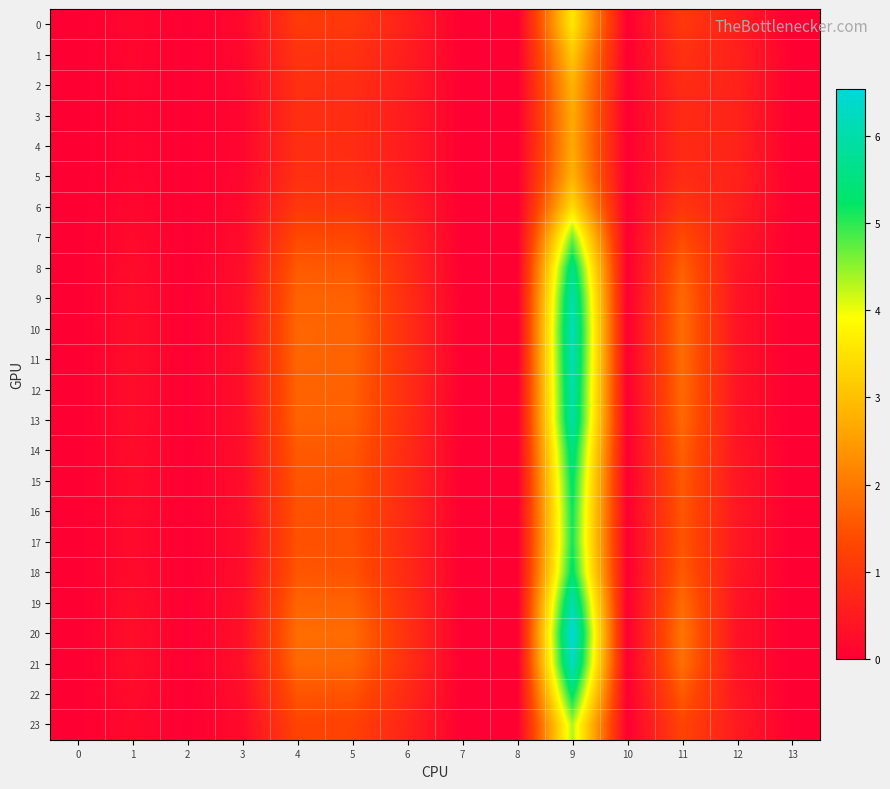

Reading left to right, extract all data points from this chart.

0: 0=0.0	1=0.1	2=0.0	3=0.2	4=1.1	5=1.1	6=0.6	7=0.0	8=0.0	9=3.6	10=0.0	11=1.1	12=0.6	13=0.0
1: 0=0.0	1=0.1	2=0.0	3=0.1	4=1.0	5=0.9	6=0.6	7=0.0	8=0.0	9=3.1	10=0.0	11=0.9	12=0.6	13=0.0
2: 0=0.0	1=0.1	2=0.0	3=0.1	4=0.9	5=0.9	6=0.5	7=0.0	8=0.0	9=2.8	10=0.0	11=0.8	12=0.6	13=0.0
3: 0=0.0	1=0.1	2=0.0	3=0.1	4=0.9	5=0.8	6=0.5	7=0.0	8=0.0	9=2.7	10=0.0	11=0.8	12=0.7	13=0.0
4: 0=0.0	1=0.1	2=0.0	3=0.1	4=0.9	5=0.8	6=0.5	7=0.0	8=0.0	9=2.7	10=0.0	11=0.8	12=0.7	13=0.0
5: 0=0.0	1=0.1	2=0.0	3=0.1	4=0.9	5=0.9	6=0.5	7=0.0	8=0.0	9=2.8	10=0.0	11=0.8	12=0.6	13=0.0
6: 0=0.0	1=0.1	2=0.0	3=0.2	4=1.1	5=1.0	6=0.6	7=0.0	8=0.0	9=3.4	10=0.0	11=1.0	12=0.6	13=0.0
7: 0=0.0	1=0.2	2=0.0	3=0.2	4=1.4	5=1.3	6=0.7	7=0.0	8=0.0	9=4.7	10=0.0	11=1.4	12=0.5	13=0.0
8: 0=0.0	1=0.2	2=0.0	3=0.3	4=1.6	5=1.6	6=0.8	7=0.0	8=0.0	9=5.6	10=0.0	11=1.7	12=0.4	13=0.0
9: 0=0.0	1=0.2	2=0.0	3=0.3	4=1.7	5=1.7	6=0.9	7=0.0	8=0.0	9=6.0	10=0.0	11=1.8	12=0.4	13=0.0
10: 0=0.0	1=0.3	2=0.0	3=0.3	4=1.8	5=1.7	6=0.9	7=0.0	8=0.0	9=6.2	10=0.0	11=1.9	12=0.4	13=0.0
11: 0=0.0	1=0.3	2=0.0	3=0.3	4=1.7	5=1.7	6=0.9	7=0.0	8=0.0	9=6.1	10=0.0	11=1.8	12=0.4	13=0.0
12: 0=0.0	1=0.2	2=0.0	3=0.3	4=1.7	5=1.7	6=0.9	7=0.0	8=0.0	9=6.0	10=0.0	11=1.8	12=0.4	13=0.0
13: 0=0.0	1=0.2	2=0.0	3=0.3	4=1.7	5=1.7	6=0.9	7=0.0	8=0.0	9=5.9	10=0.0	11=1.8	12=0.4	13=0.0
14: 0=0.0	1=0.2	2=0.0	3=0.3	4=1.6	5=1.6	6=0.8	7=0.0	8=0.0	9=5.5	10=0.0	11=1.7	12=0.4	13=0.0
15: 0=0.0	1=0.2	2=0.0	3=0.3	4=1.5	5=1.5	6=0.8	7=0.0	8=0.0	9=5.3	10=0.0	11=1.6	12=0.4	13=0.0
16: 0=0.0	1=0.2	2=0.0	3=0.2	4=1.5	5=1.5	6=0.8	7=0.0	8=0.0	9=5.2	10=0.0	11=1.5	12=0.4	13=0.0
17: 0=0.0	1=0.2	2=0.0	3=0.2	4=1.5	5=1.4	6=0.8	7=0.0	8=0.0	9=5.1	10=0.0	11=1.5	12=0.4	13=0.0
18: 0=0.0	1=0.2	2=0.0	3=0.3	4=1.5	5=1.5	6=0.8	7=0.0	8=0.0	9=5.3	10=0.0	11=1.6	12=0.4	13=0.0
19: 0=0.0	1=0.3	2=0.0	3=0.3	4=1.7	5=1.7	6=0.9	7=0.0	8=0.0	9=6.1	10=0.0	11=1.8	12=0.4	13=0.0
20: 0=0.0	1=0.3	2=0.0	3=0.3	4=1.9	5=1.8	6=0.9	7=0.0	8=0.0	9=6.5	10=0.0	11=2.0	12=0.3	13=0.0
21: 0=0.0	1=0.3	2=0.0	3=0.3	4=1.8	5=1.8	6=0.9	7=0.0	8=0.0	9=6.3	10=0.0	11=1.9	12=0.4	13=0.0
22: 0=0.0	1=0.2	2=0.0	3=0.3	4=1.5	5=1.5	6=0.8	7=0.0	8=0.0	9=5.3	10=0.0	11=1.6	12=0.4	13=0.0
23: 0=0.0	1=0.2	2=0.0	3=0.2	4=1.3	5=1.2	6=0.7	7=0.0	8=0.0	9=4.3	10=0.0	11=1.3	12=0.5	13=0.0